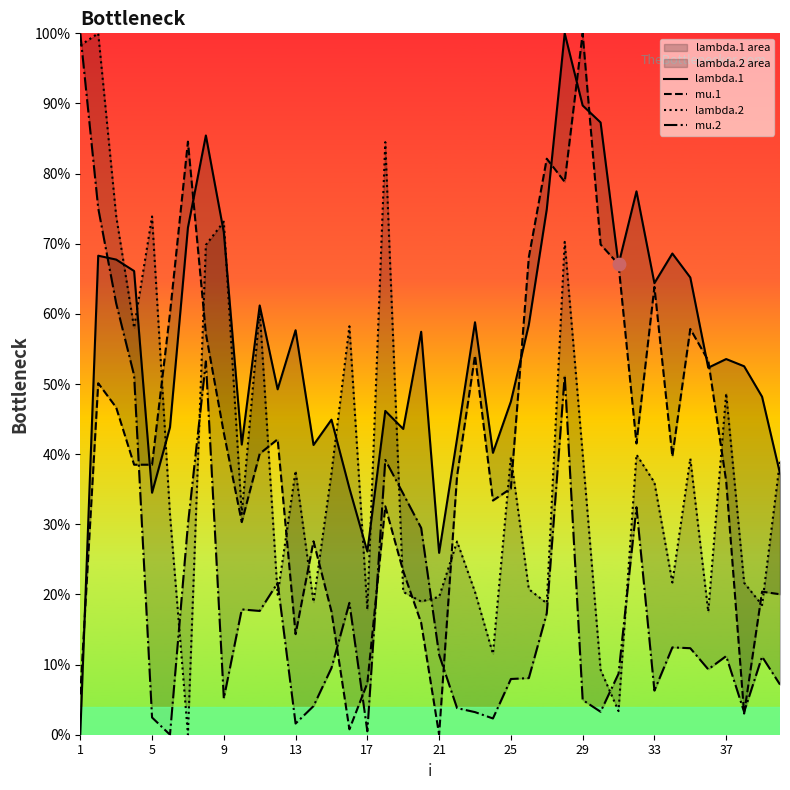

Which series contains the lowest Y value?

lambda.1